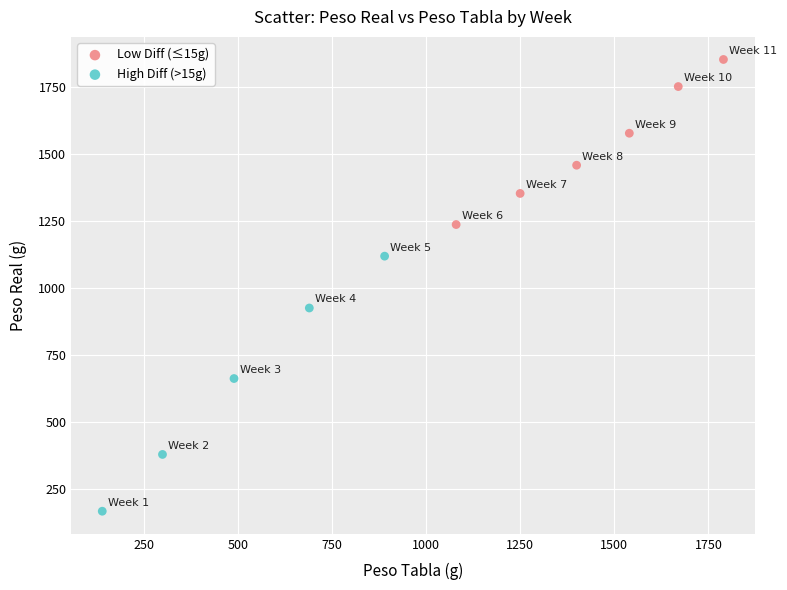

Which series reaches the minimum Y coordinate?

High Diff (>15g)